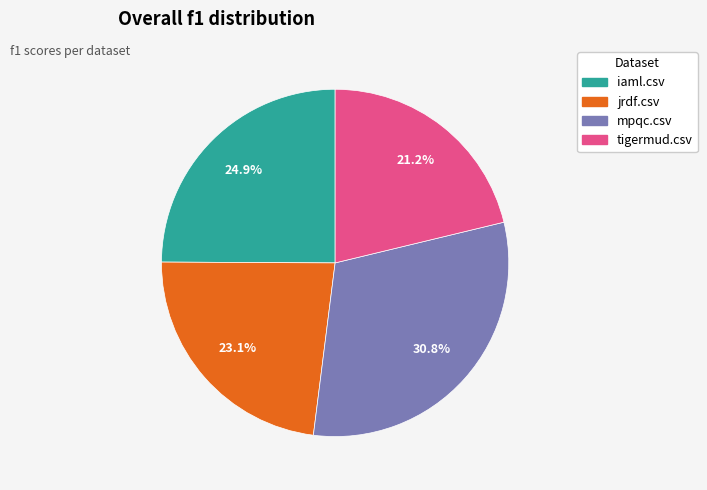

Do jrdf.csv and tigermud.csv together represent more than half of the pie?

No